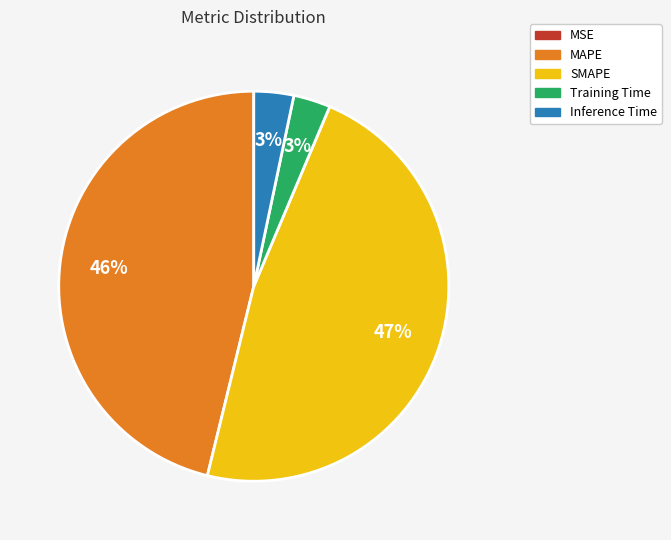

Combined, do Inference Time and MAPE account for over 50%?

No